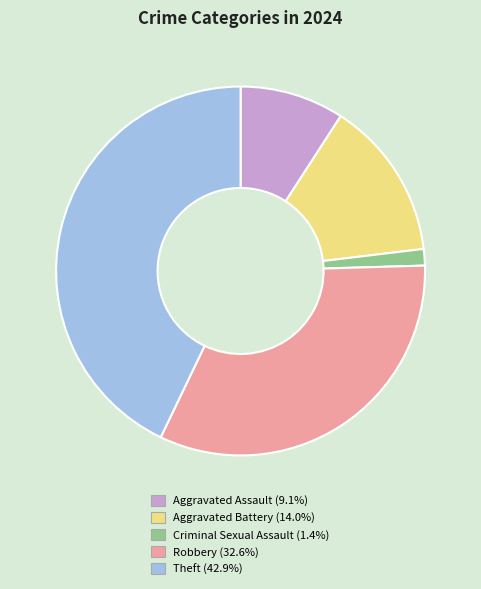

Does Robbery represent more than half of the total?

No